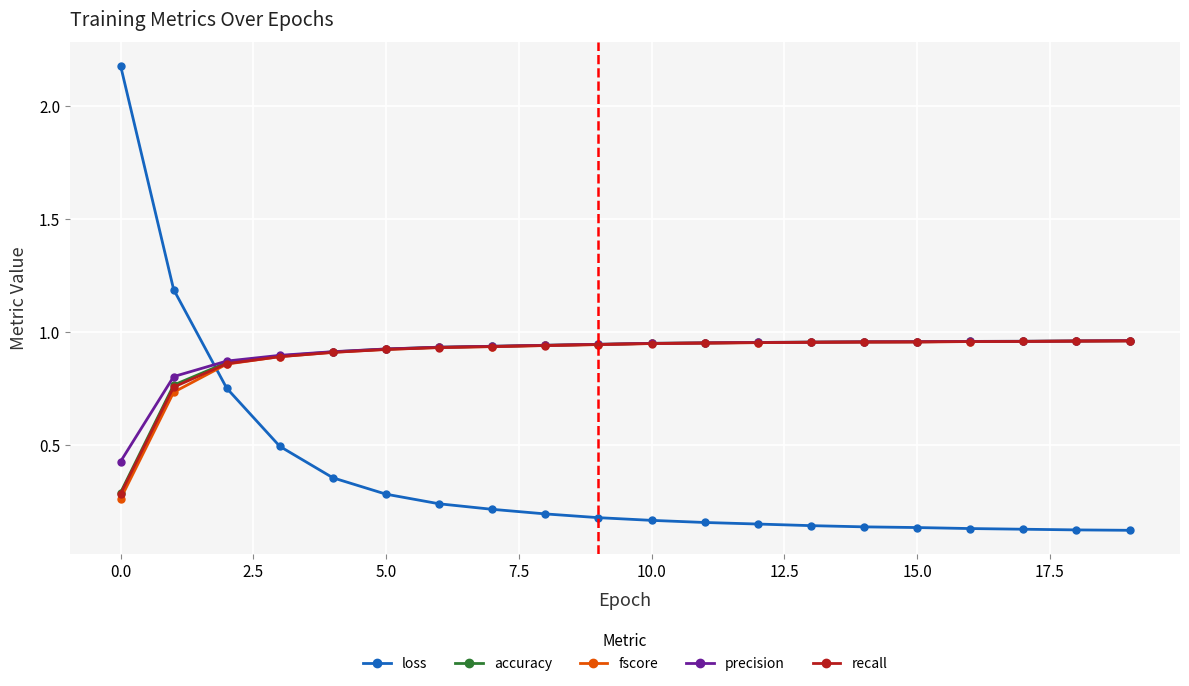

Which series has the largest range (max minus min)?

loss